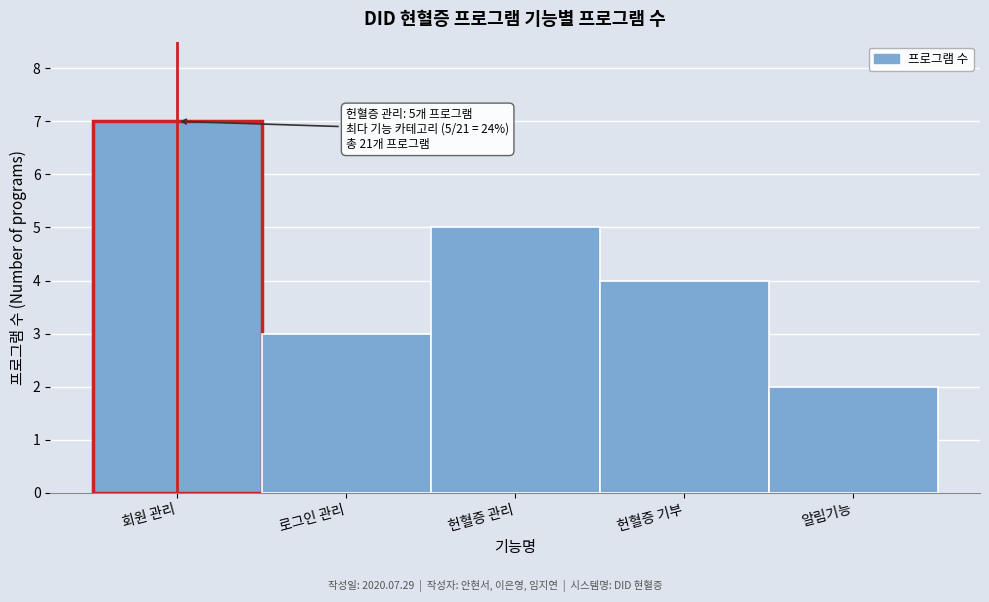

Reading right to left, list all the values displayed in this chart.

알림기능=2	헌혈증 기부=4	헌혈증 관리=5	로그인 관리=3	회원 관리=7